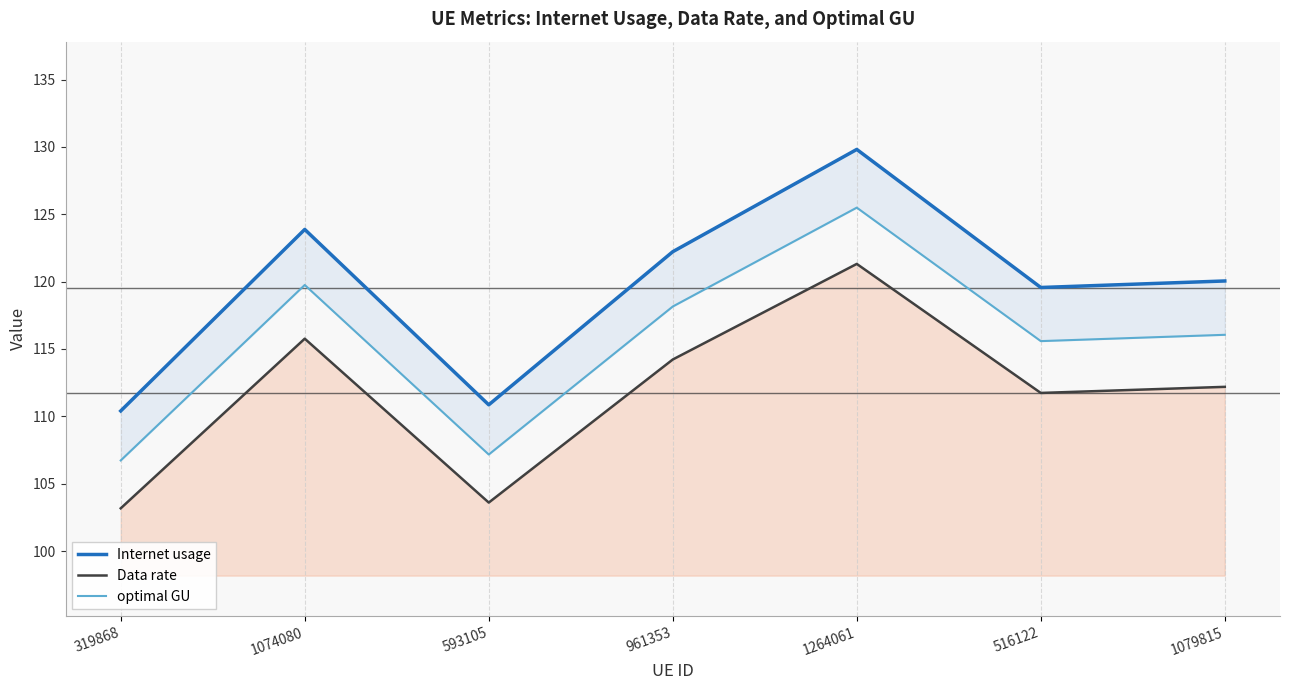

How many values in the Internet usage series are below 120?

3